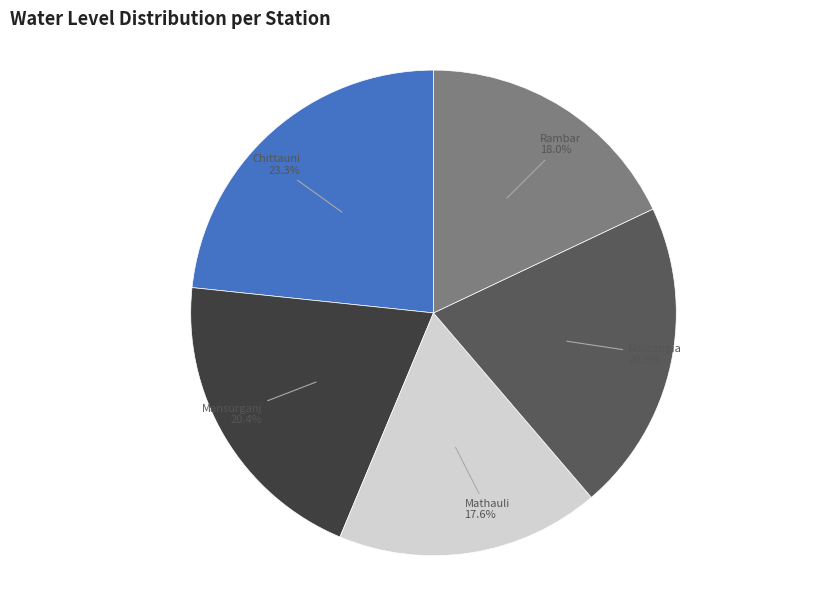

What portion of the pie excludes Mathauli?

82.4%